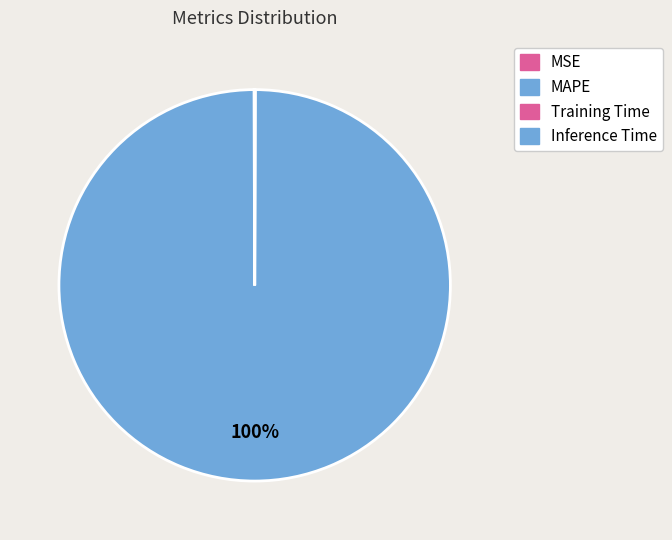

Is it true that MAPE is 87% of the pie?

False